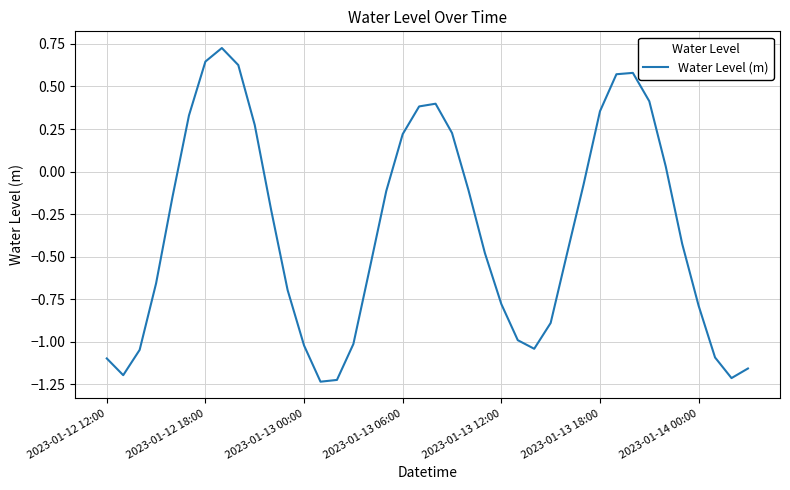

What is the difference between the maximum and minimum values?

2.0